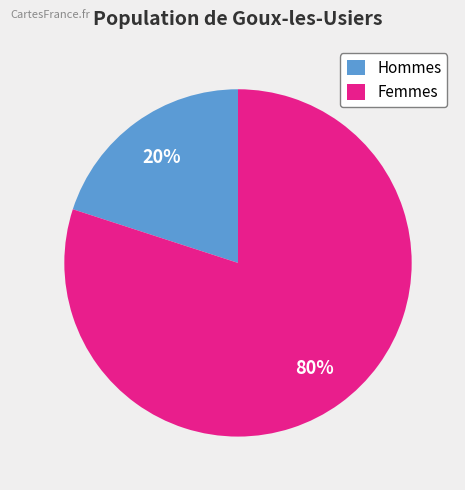

To the nearest percent, what portion does Femmes represent?

80%